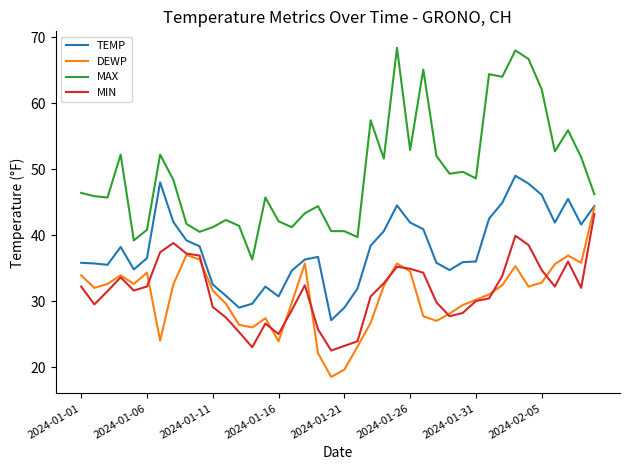

What is the lowest value of the MAX series?

36.3